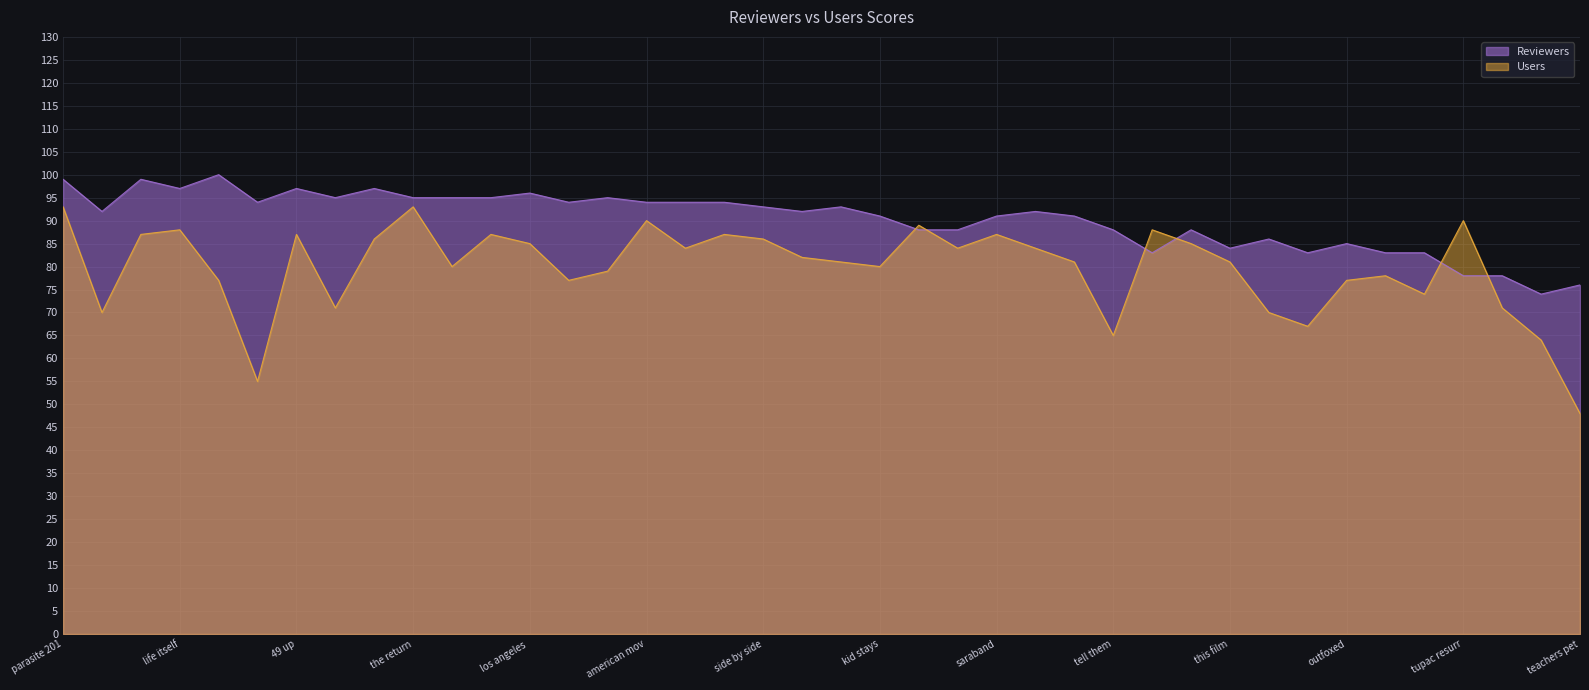

What is the maximum value for Reviewers?

100